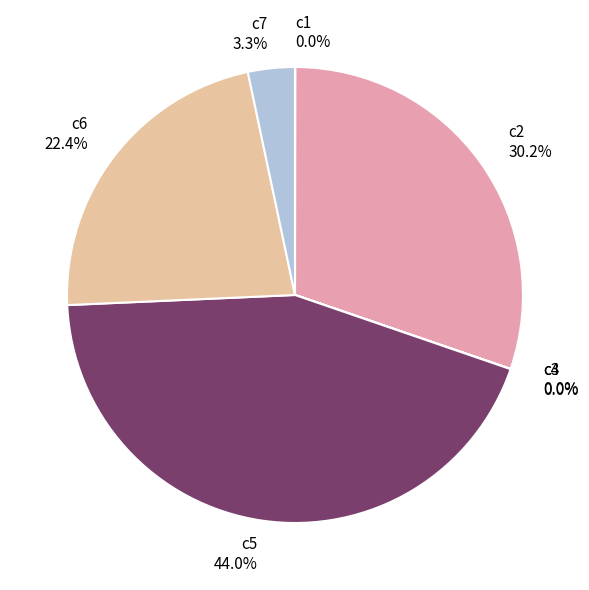

Is c7 the majority of the pie?

No